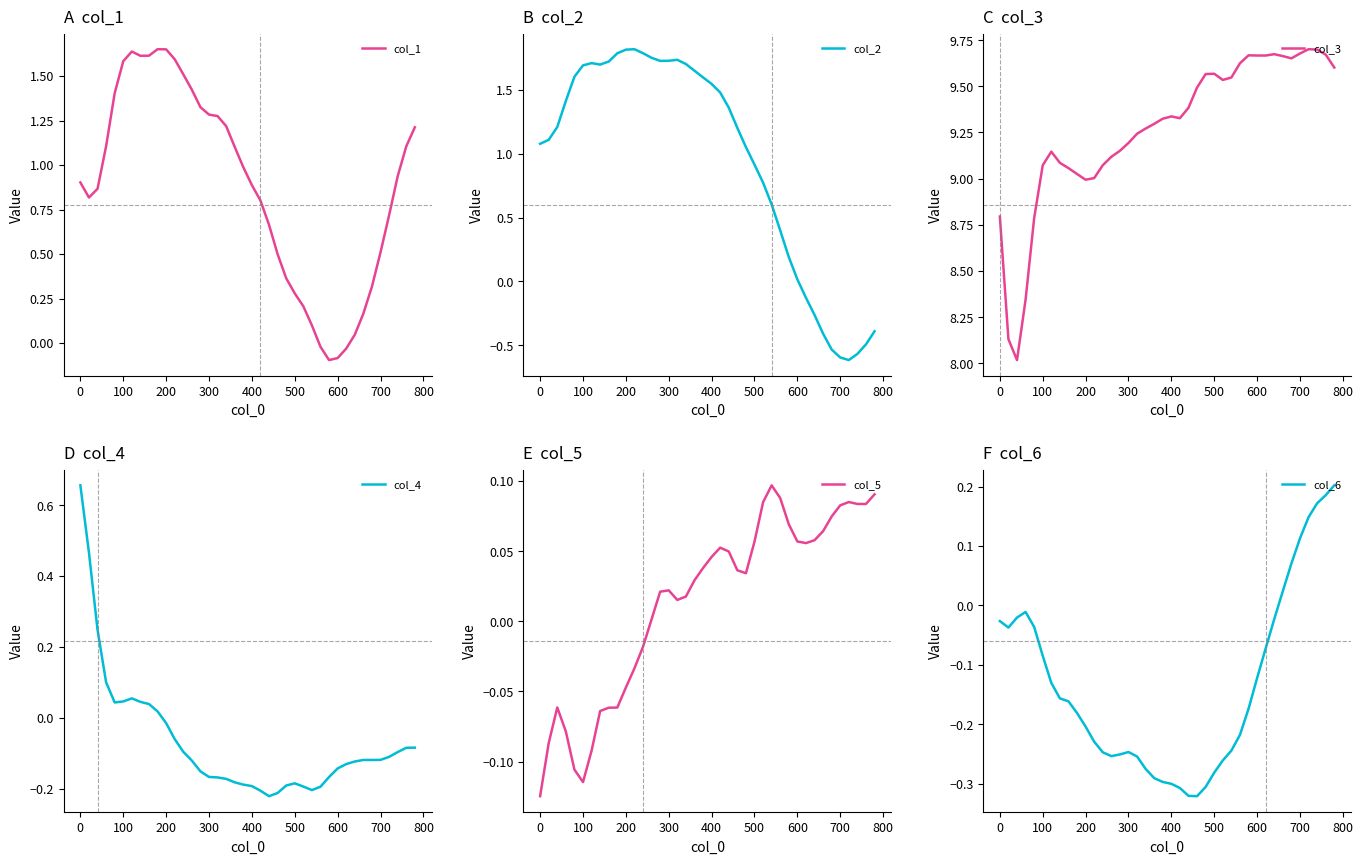

What are all the series names shown in the legend?

col_1, col_2, col_3, col_4, col_5, col_6